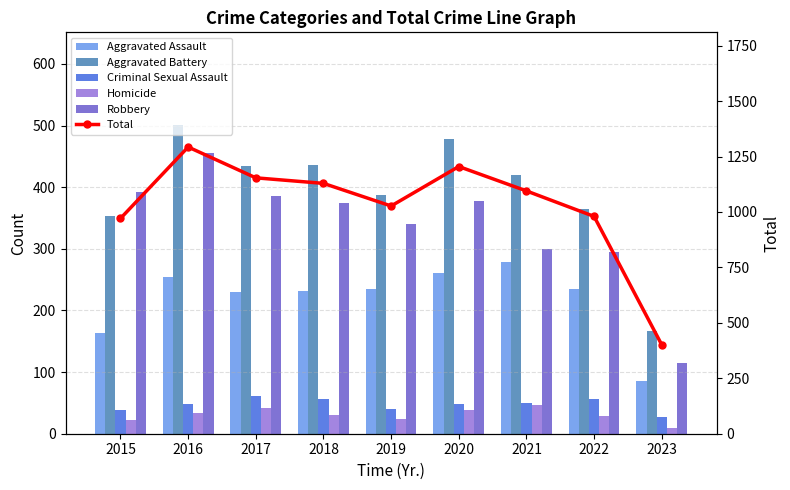

Reading right to left, what are all the values shown in this chart?

Aggravated Assault: 85	235	279	261	235	231	230	255	163
Aggravated Battery: 166	365	420	478	388	436	434	501	354
Criminal Sexual Assault: 27	56	50	49	40	56	62	49	38
Homicide: 9	29	46	39	24	31	42	33	23
Robbery: 114	295	300	378	340	375	386	455	393
Total: 401	980	1095	1205	1027	1129	1154	1293	971